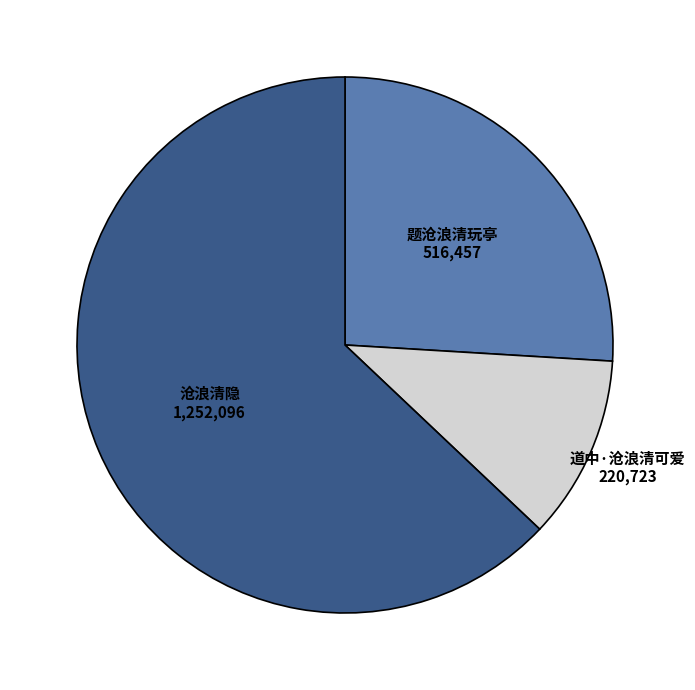

Is there any slice that represents more than half of the pie?

Yes